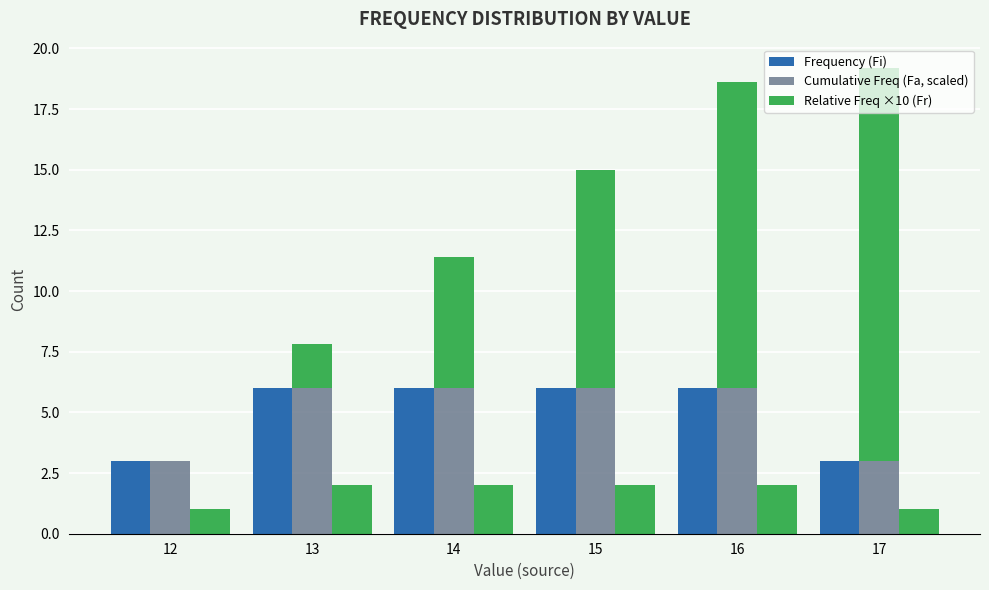

What is the sum of all Cumulative Freq (Fa, scaled) values?

30